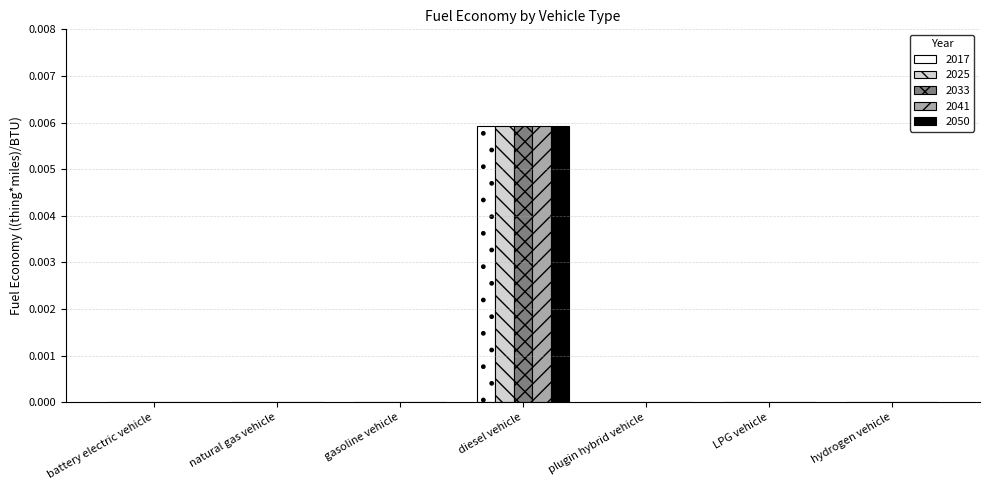

At which label does 2050 reach its peak?

diesel vehicle